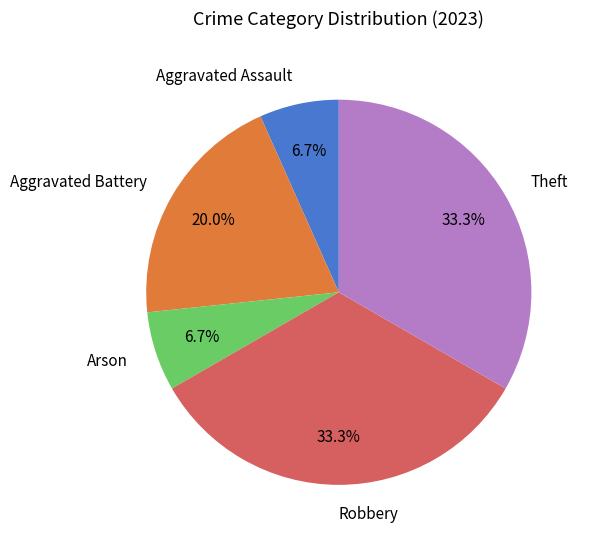

What percentage do Aggravated Battery and Robbery together represent?

53.3%